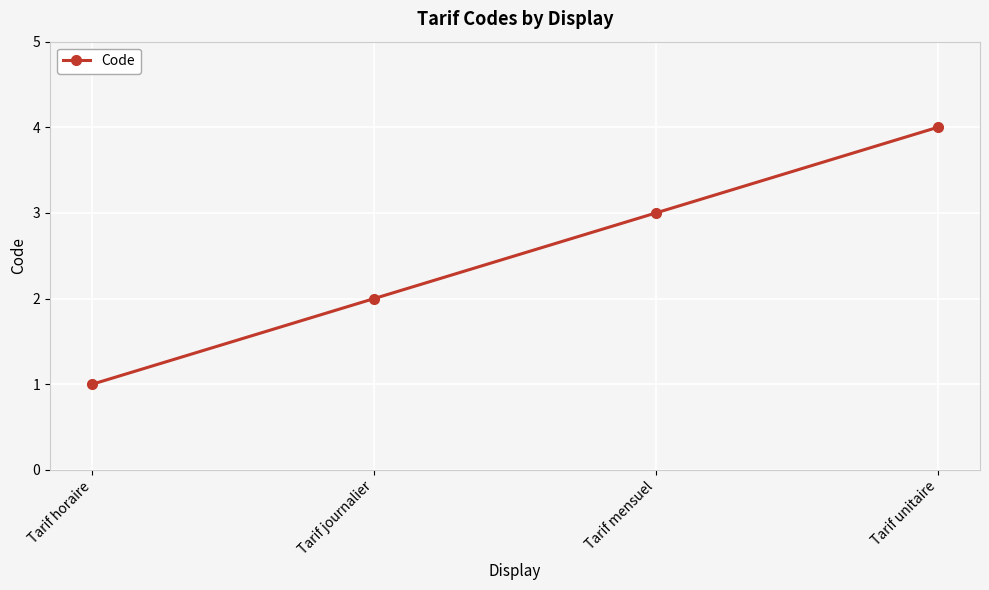

What is the label of the 1st point from the right?

Tarif unitaire